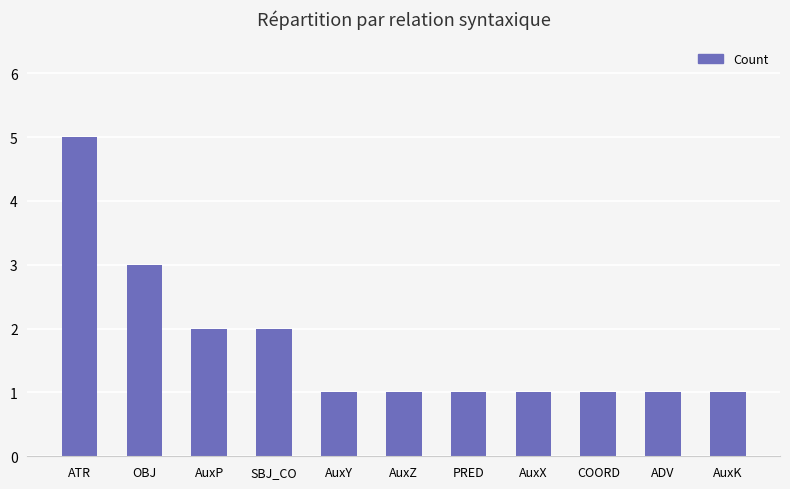

Reading left to right, extract all data points from this chart.

ATR=5	OBJ=3	AuxP=2	SBJ_CO=2	AuxY=1	AuxZ=1	PRED=1	AuxX=1	COORD=1	ADV=1	AuxK=1